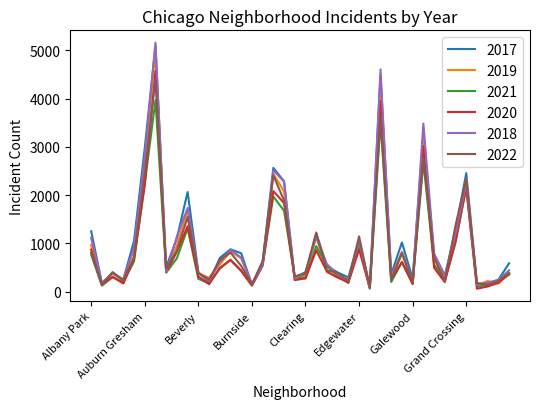

Which series has the largest range (max minus min)?

2018